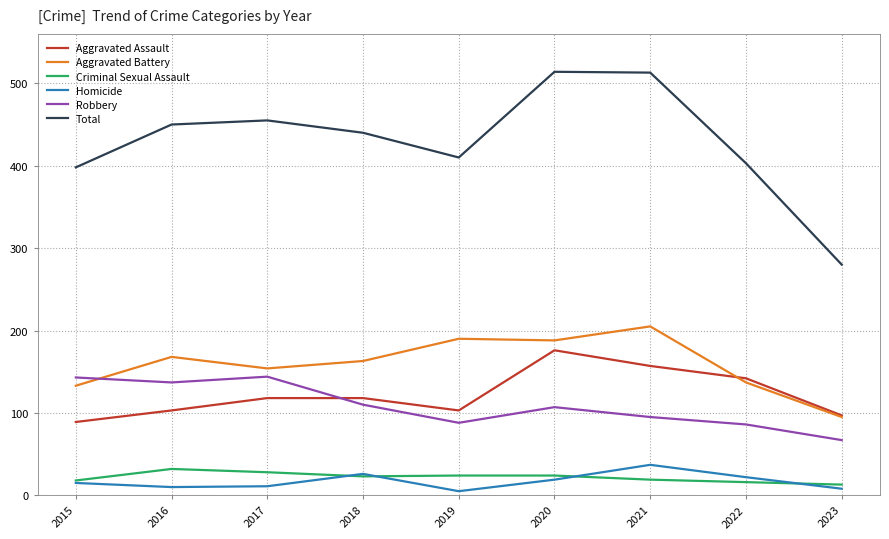

True or false: Aggravated Assault has a value of 179 at 2019.

False